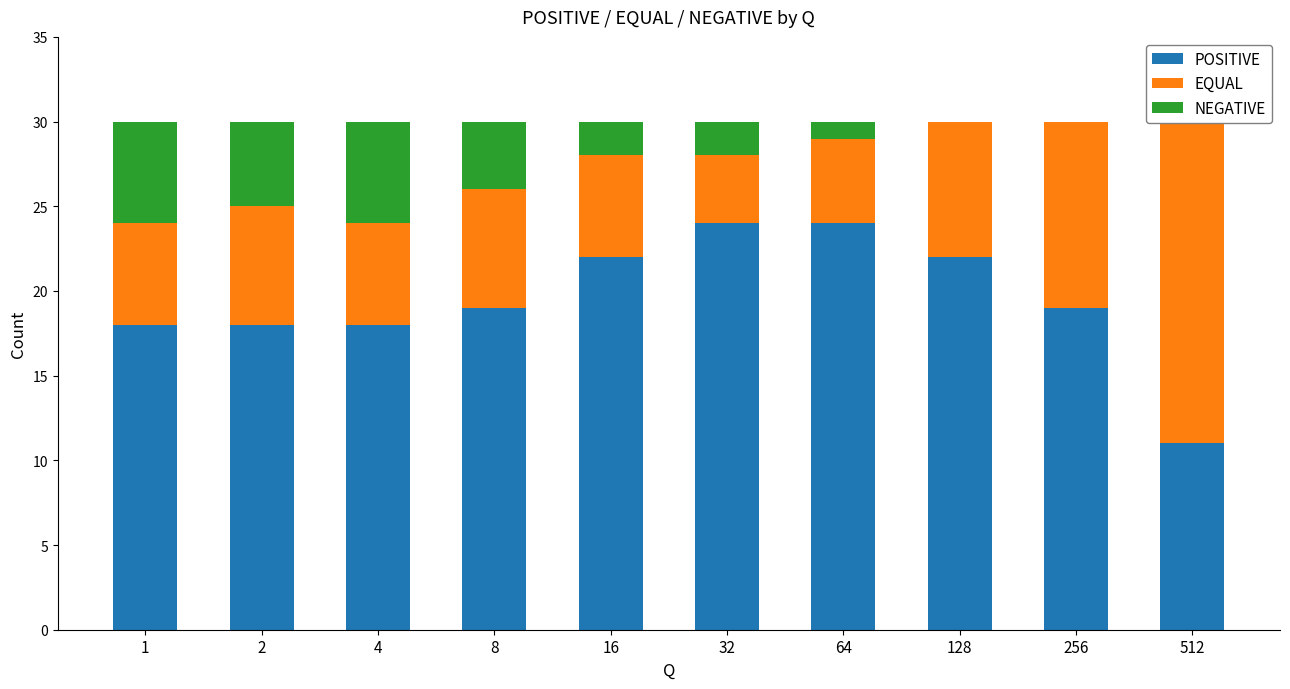

What is the value of the POSITIVE bar at the 7th from the left?

24